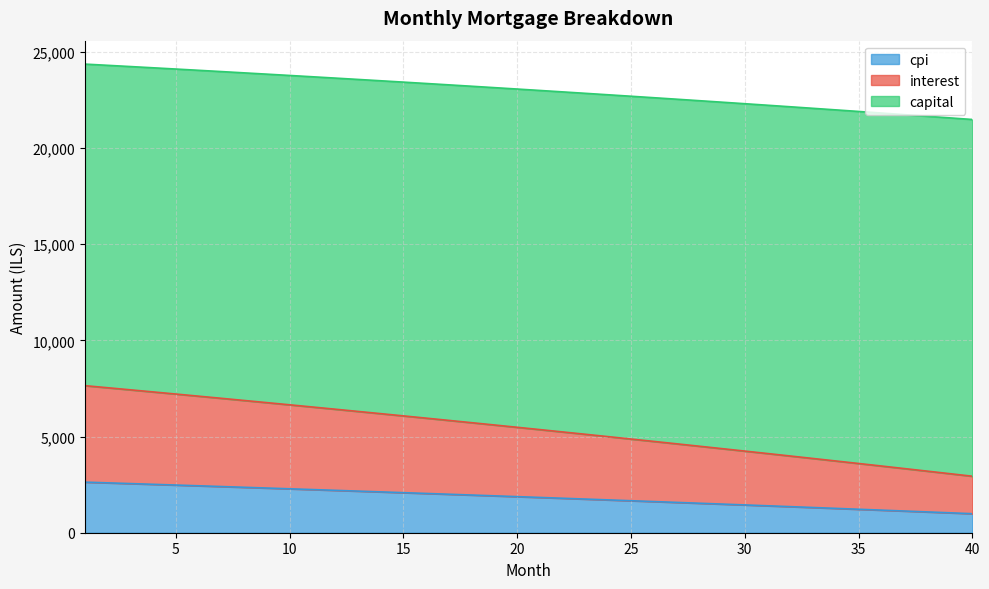

What is the total value across all series at 15?

23417.0